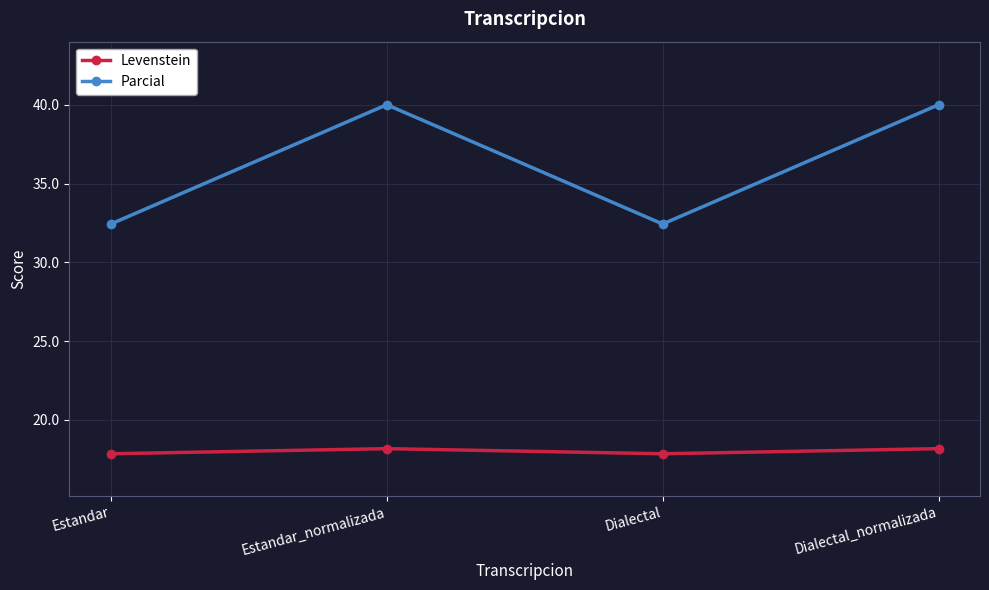

What is the sum of all Levenstein values?

72.1